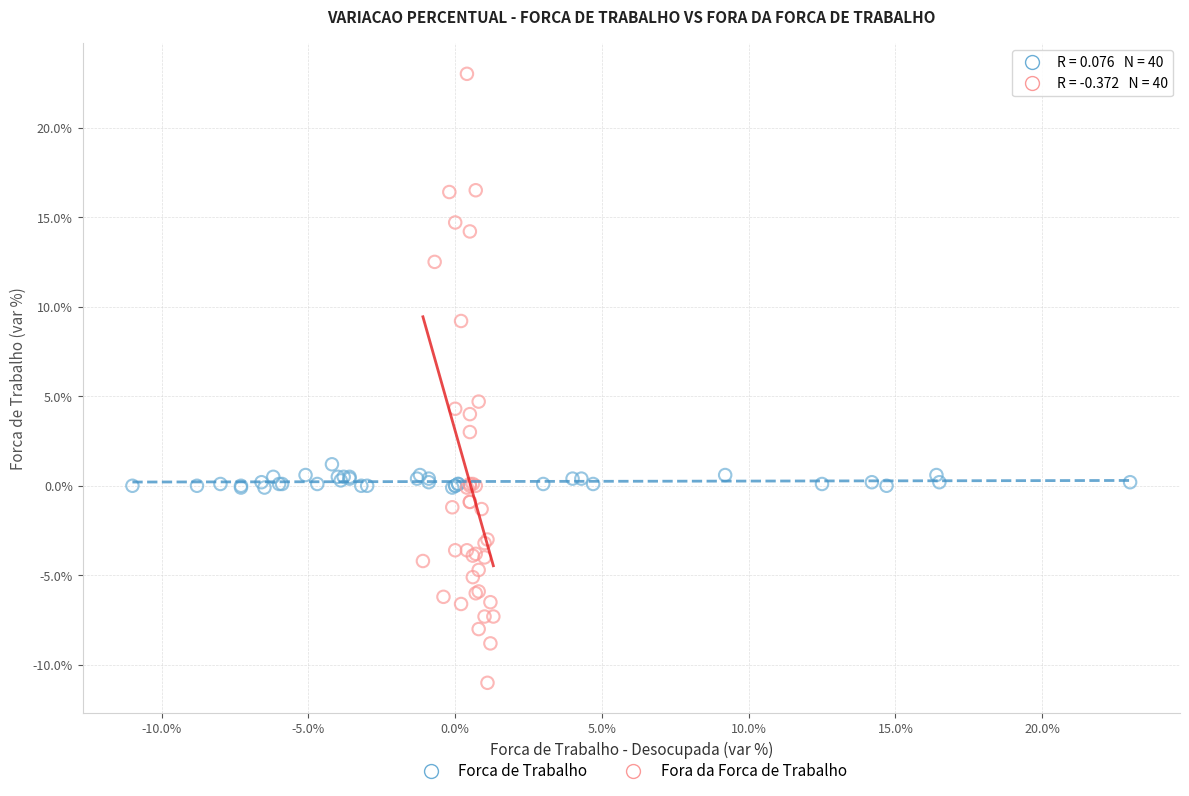

Which series reaches the minimum Y coordinate?

Fora da Forca de Trabalho